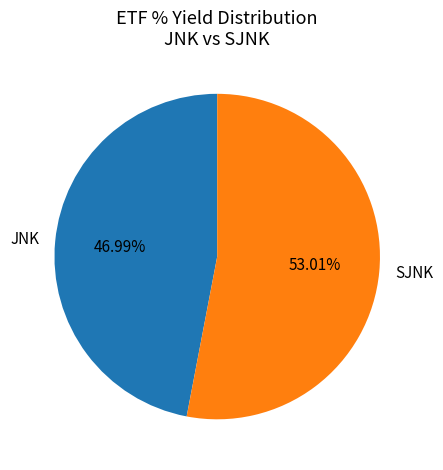

The JNK slice represents 47% of the pie. True or false?

True